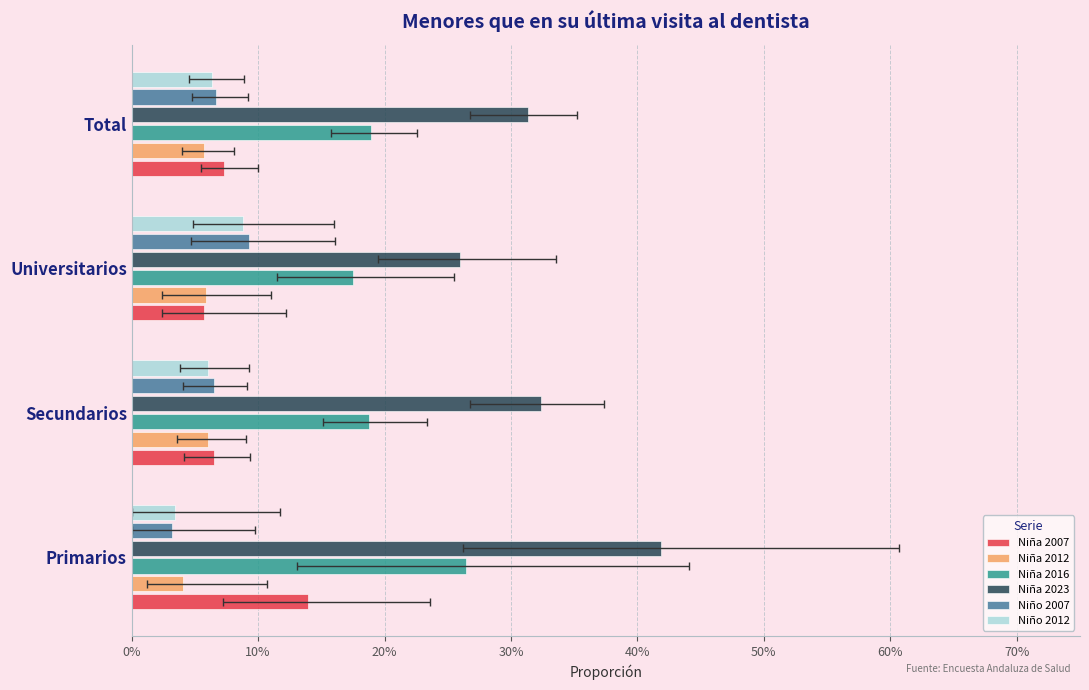

True or false: Niño 2007 has a value of 0.1 at 20%.

True